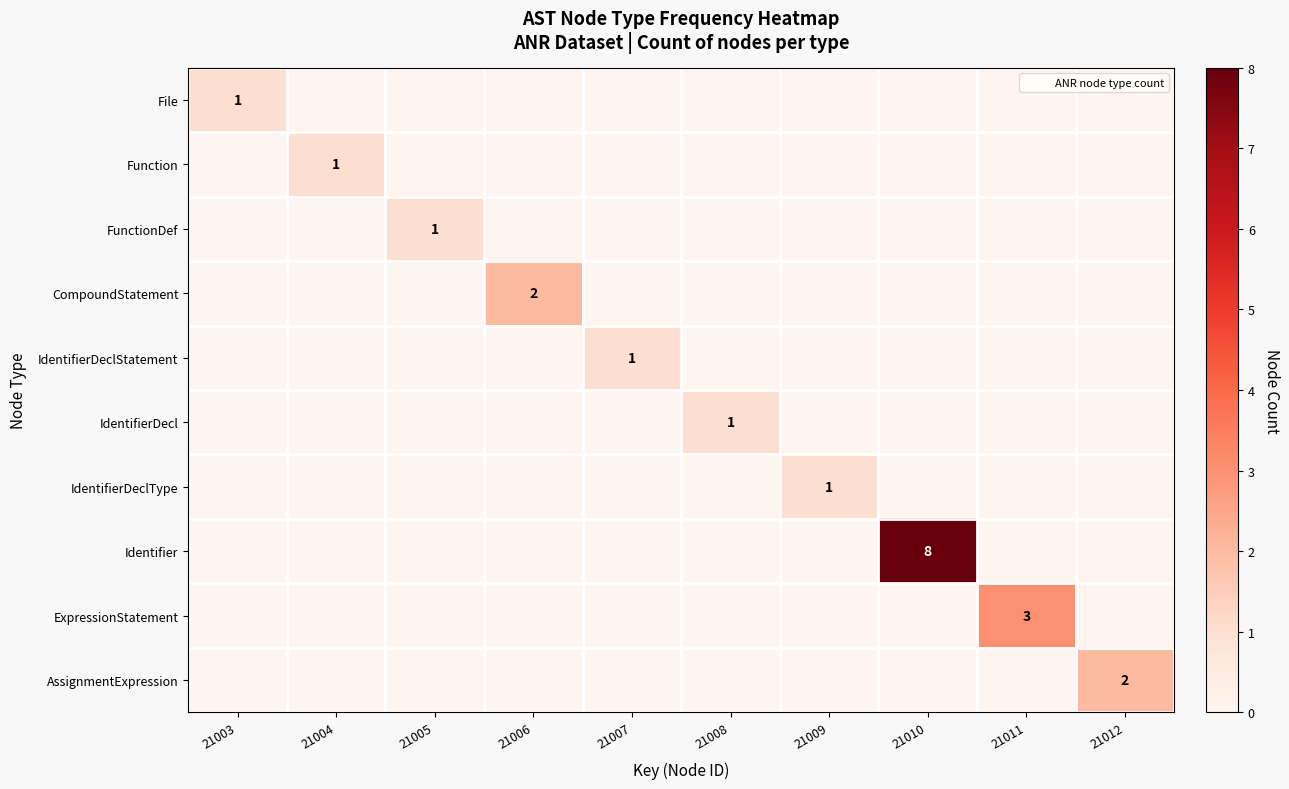

At which category is the sum across all series the highest?

21010